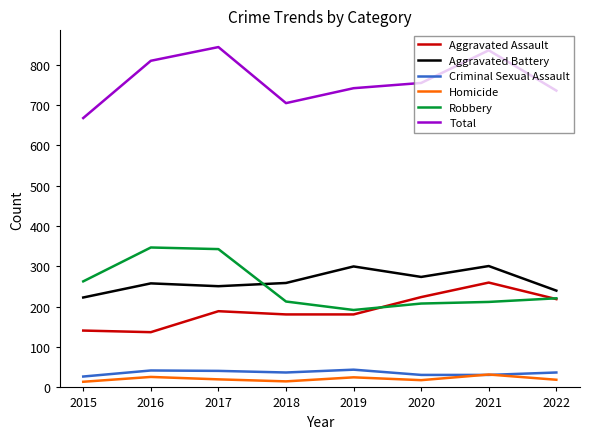

Rank the series at 2015 from lowest to highest value.

Homicide, Criminal Sexual Assault, Aggravated Assault, Aggravated Battery, Robbery, Total